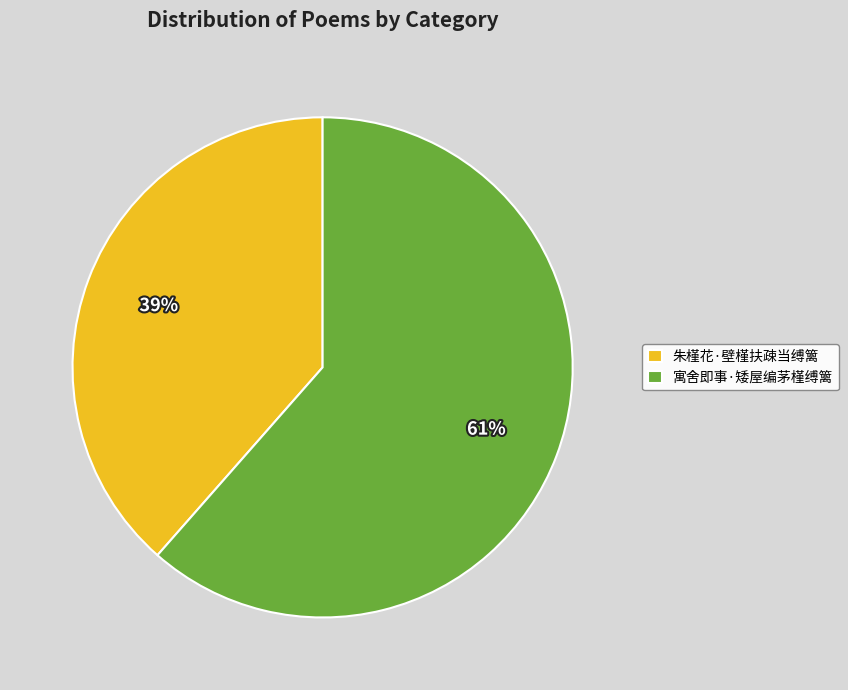

The 寓舍即事·矮屋编茅槿缚篱 slice represents 50% of the pie. True or false?

False